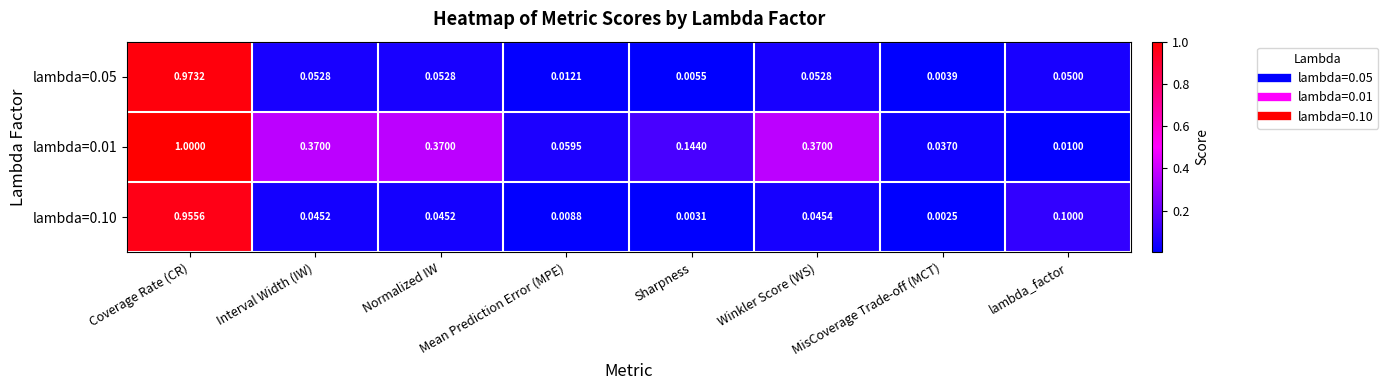

Which label corresponds to the smallest value in the chart?

MisCoverage Trade-off (MCT)